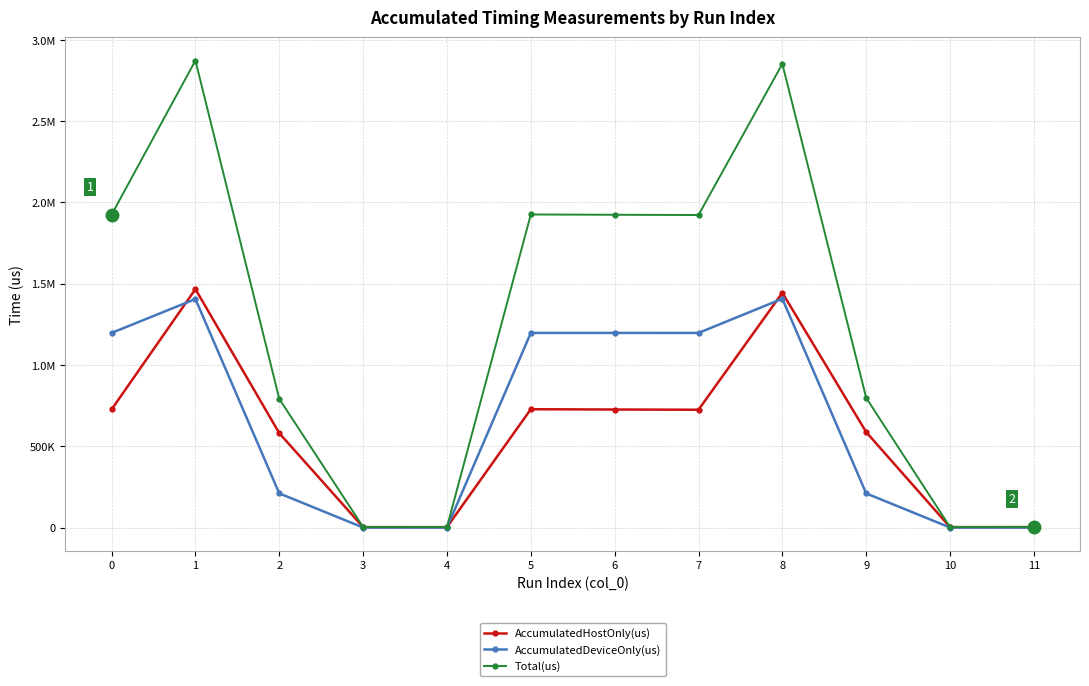

What are all the series names shown in the legend?

AccumulatedHostOnly(us), AccumulatedDeviceOnly(us), Total(us)